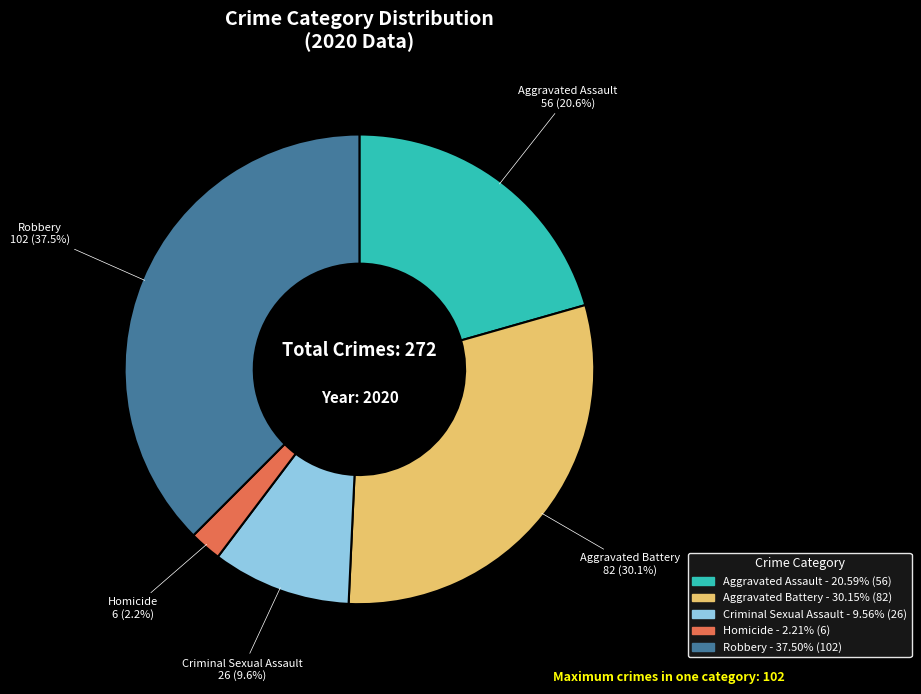

Rank the categories by value from lowest to highest.

Homicide, Criminal Sexual Assault, Aggravated Assault, Aggravated Battery, Robbery